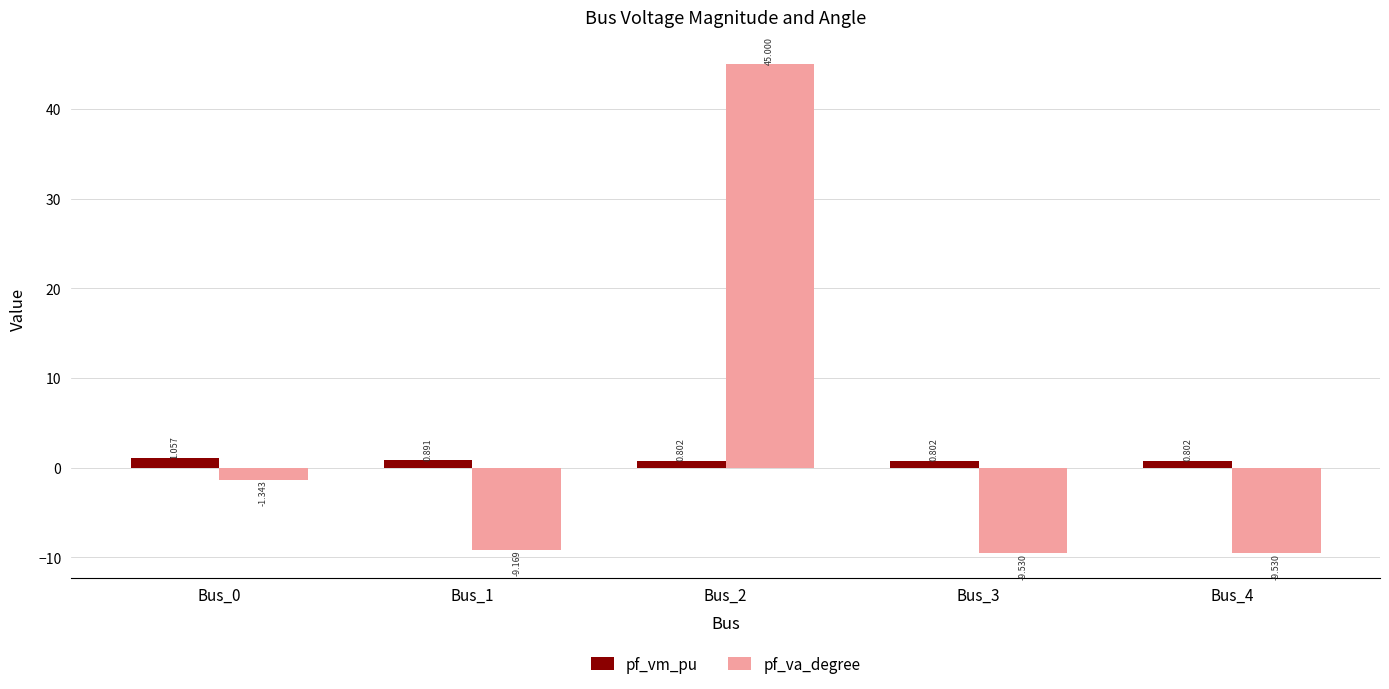

What is the spread (max minus min) of values at Bus_3?

10.3